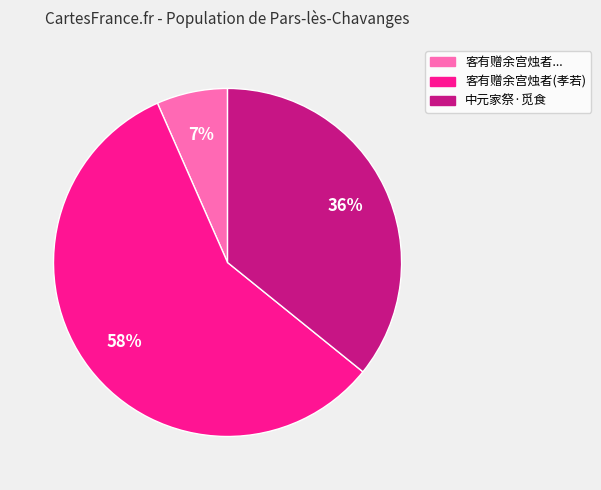

To the nearest percent, what is the average slice percentage?

33%